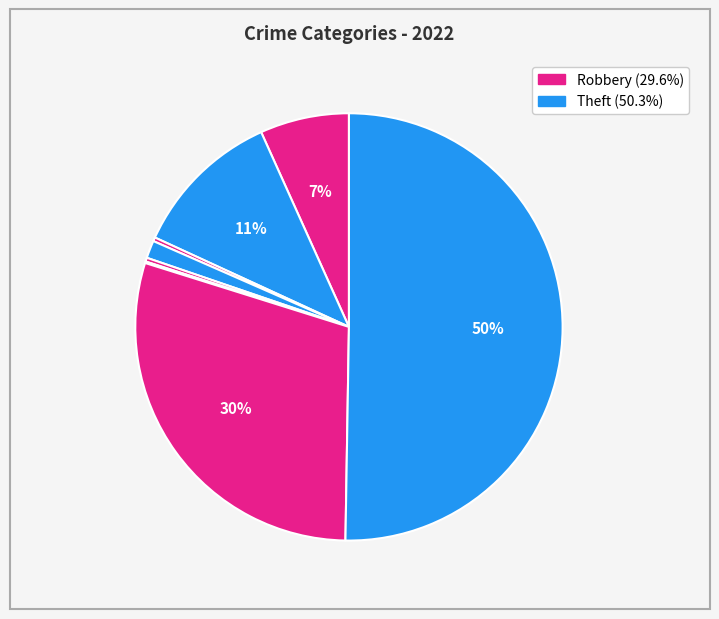

How many slices are in this pie chart?

8